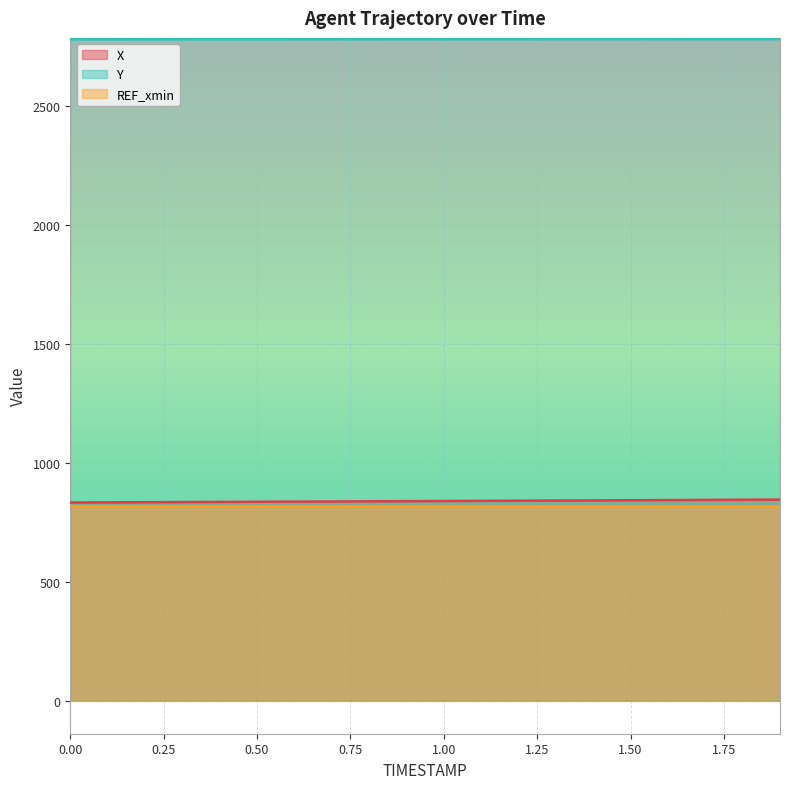

True or false: Y and X intersect in this chart.

False